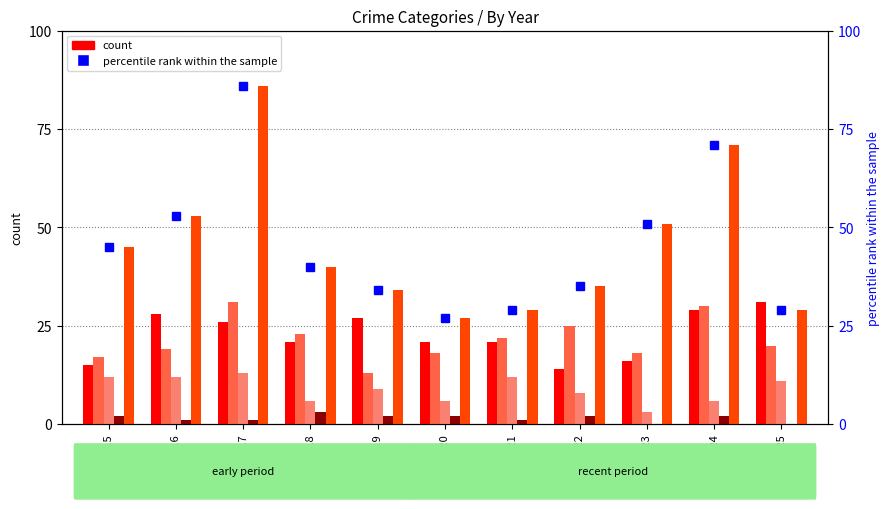

What is the total value across all series at 2020?

101.0